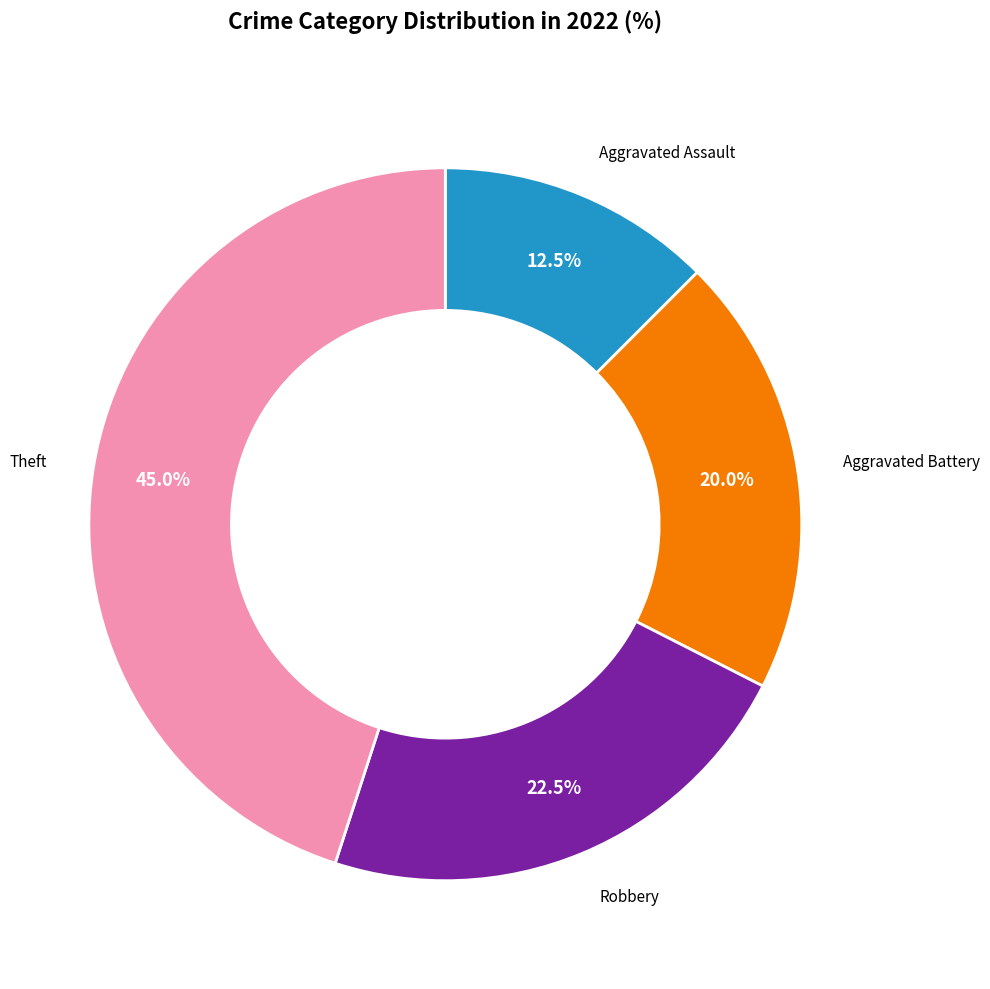

Is there a majority slice in this chart?

No